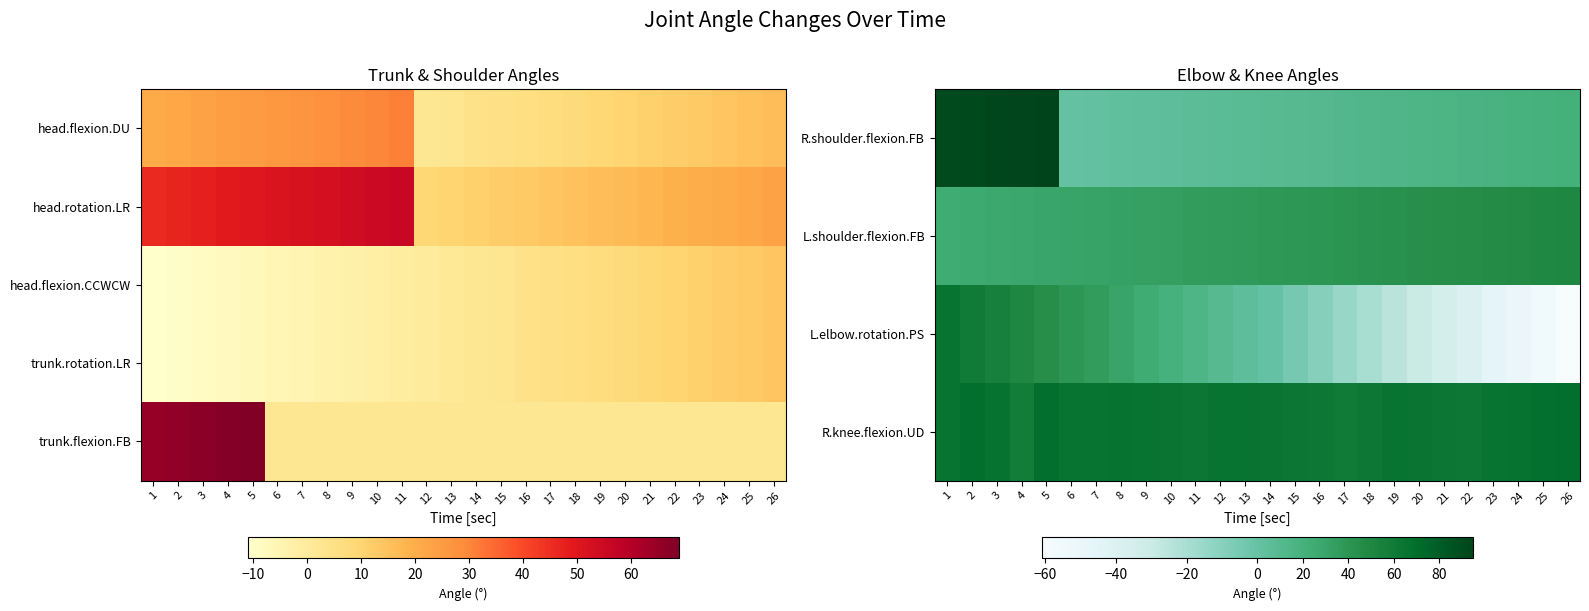

Is it true that R.knee.flexion.UD equals 65 at 23?

True